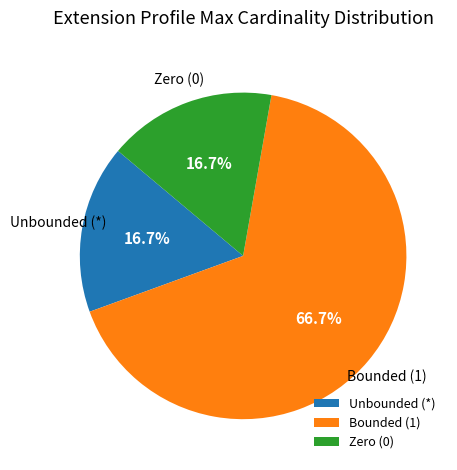

Is Bounded (1) the majority of the pie?

Yes